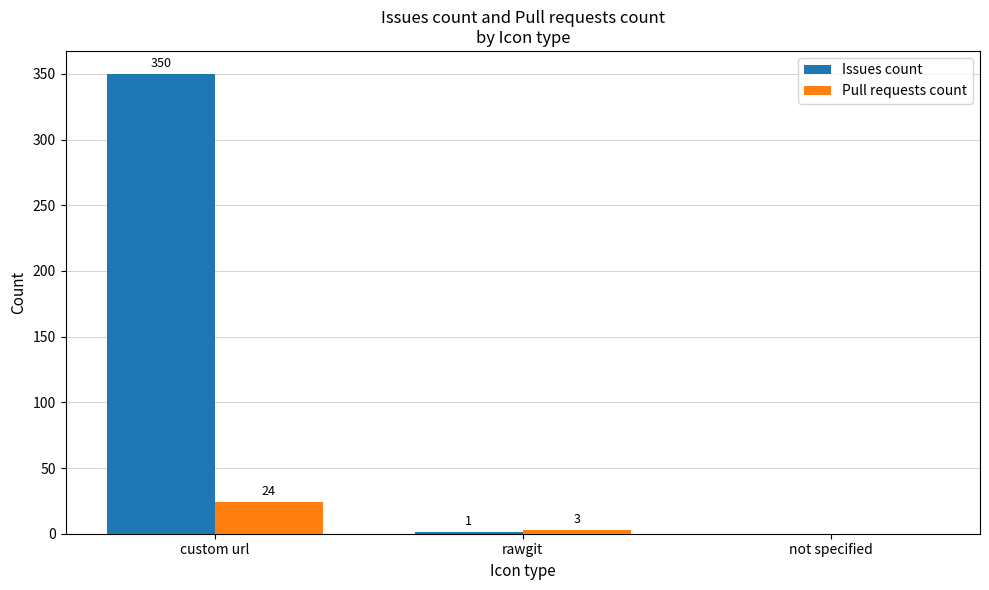

Reading right to left, transcribe all the data shown in this chart.

Issues count: not specified=0	rawgit=1	custom url=350
Pull requests count: not specified=0	rawgit=3	custom url=24